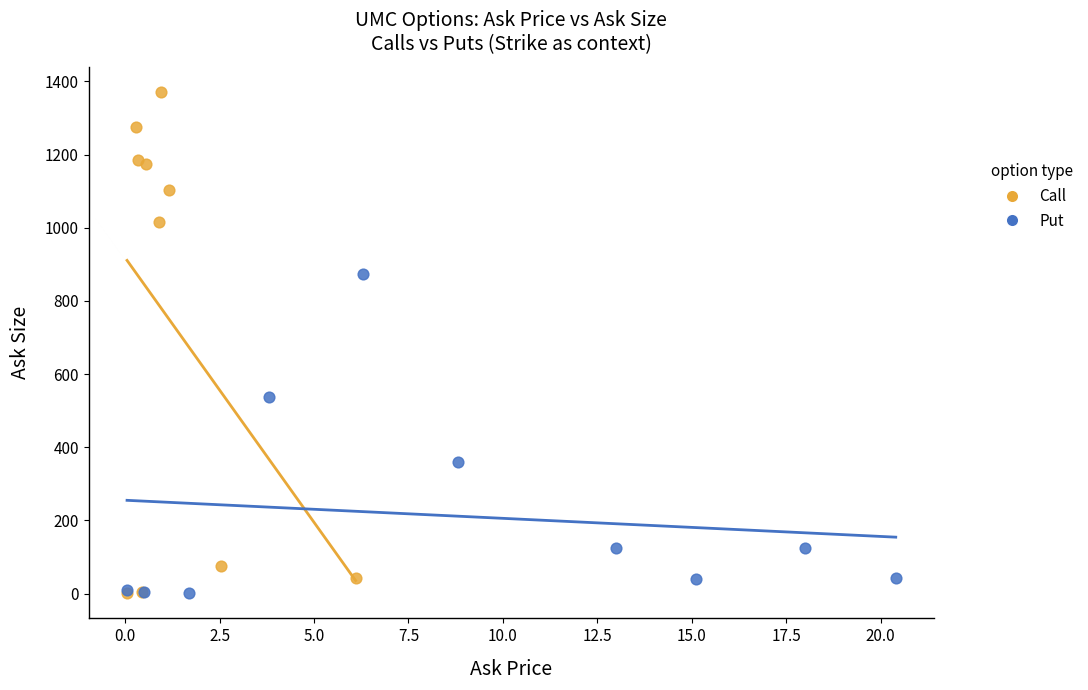

Which series contains the highest Y value?

Call